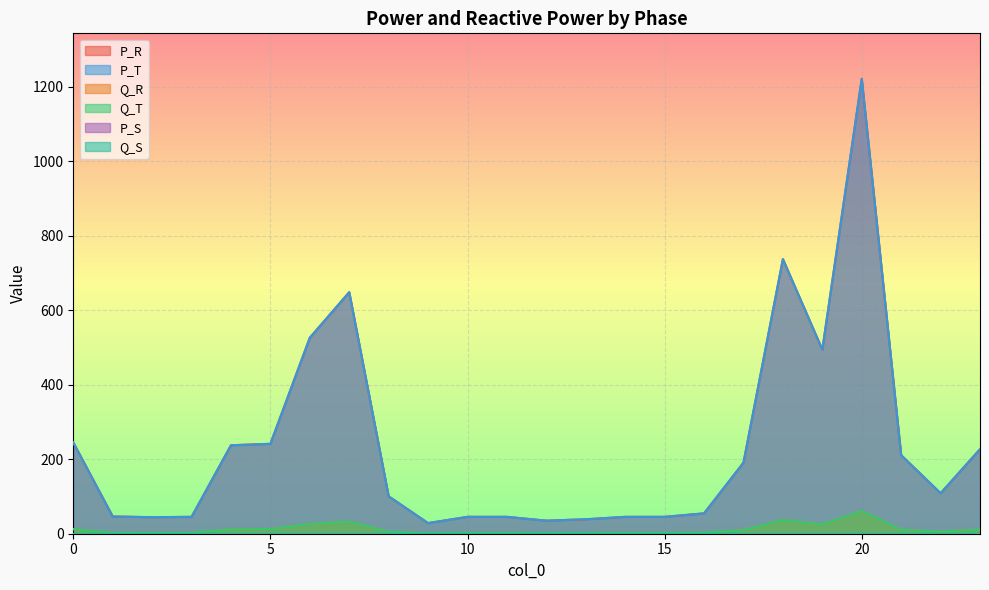

What is the sum of the P_T values at 1 and 10?

91.5